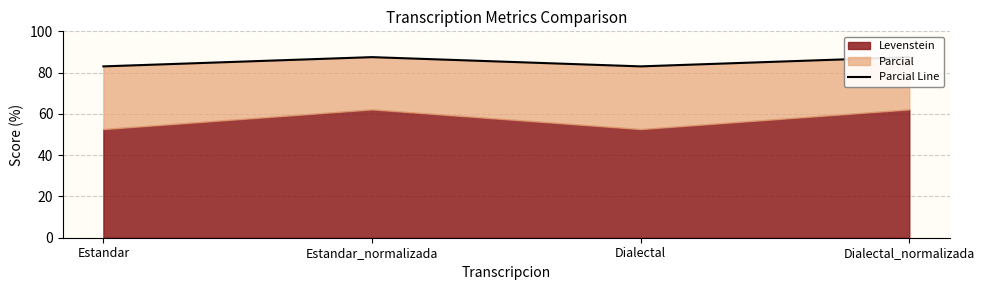

Which label corresponds to the largest value in the chart?

Estandar_normalizada